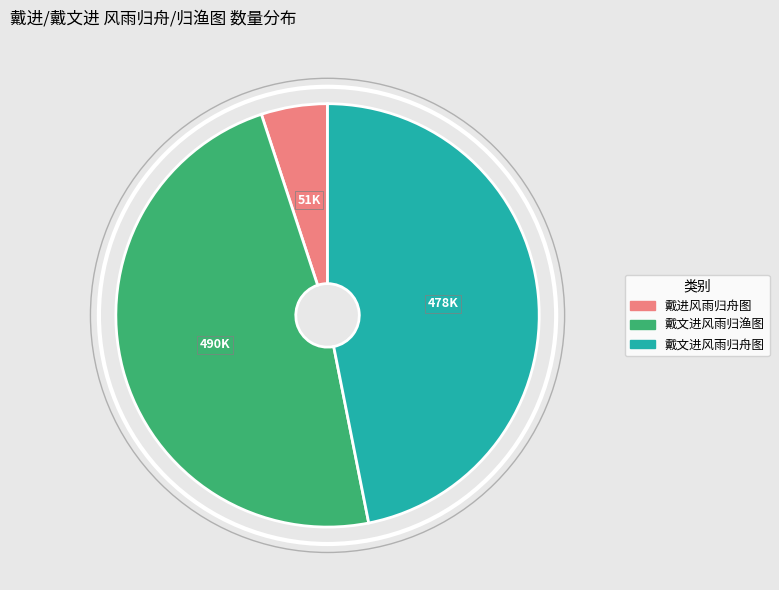

Which has a higher value, 戴进风雨归舟图 or 戴文进风雨归舟图?

戴文进风雨归舟图